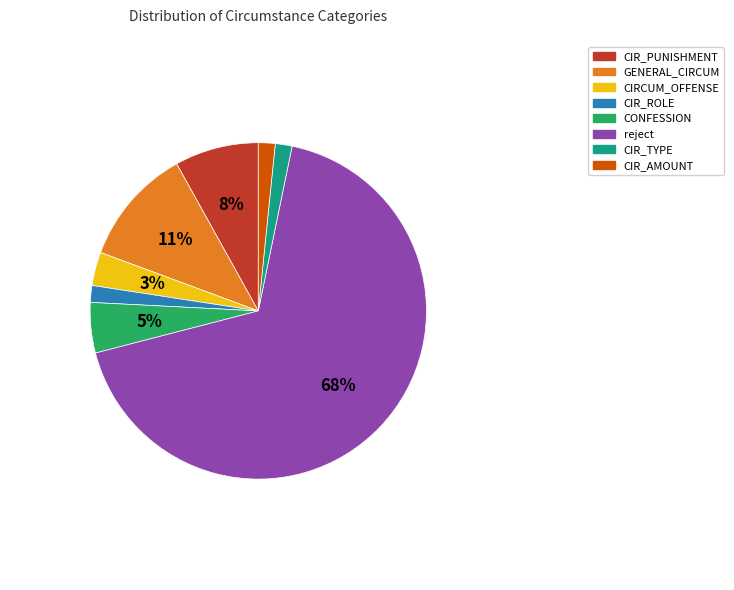

To the nearest percent, what is the average slice percentage?

12%